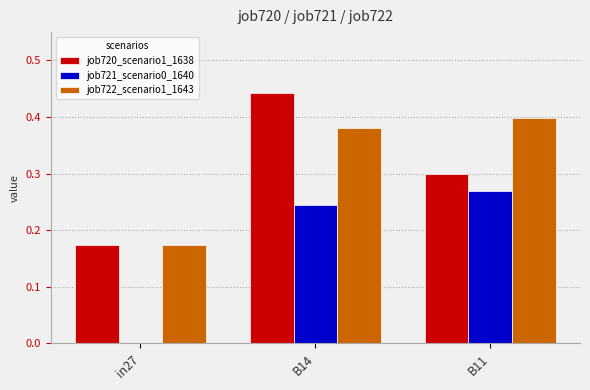

The value of job720_scenario1_1638 at B11 is 0.1. True or false?

False